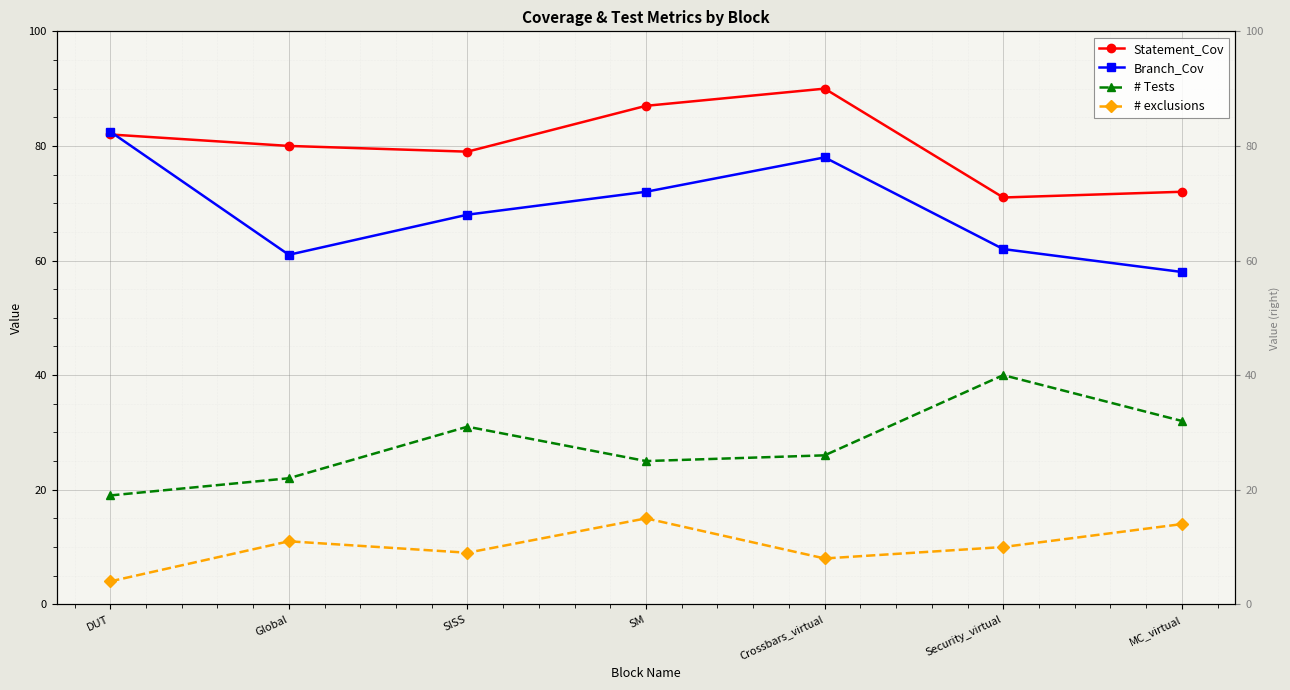

What position from the left is Global?

2